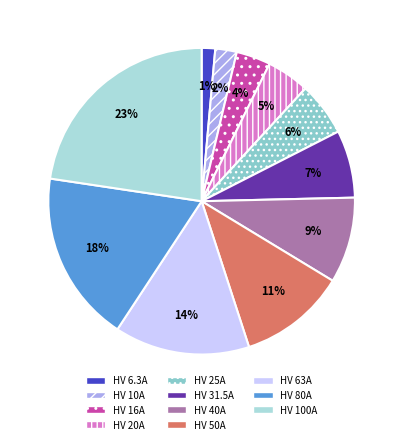

Is HV 16A the majority of the pie?

No